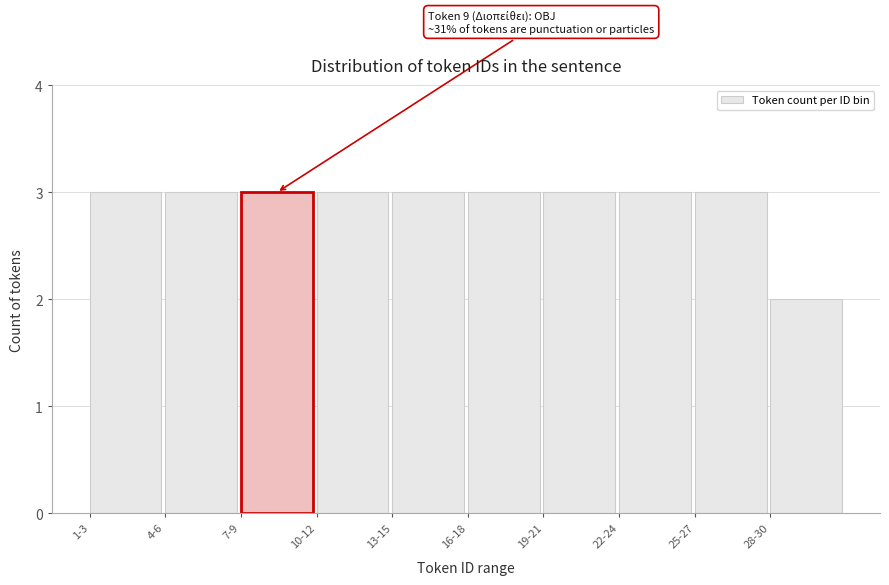

Reading left to right, list all the values displayed in this chart.

1-3=3	4-6=3	7-9=3	10-12=3	13-15=3	16-18=3	19-21=3	22-24=3	25-27=3	28-30=2